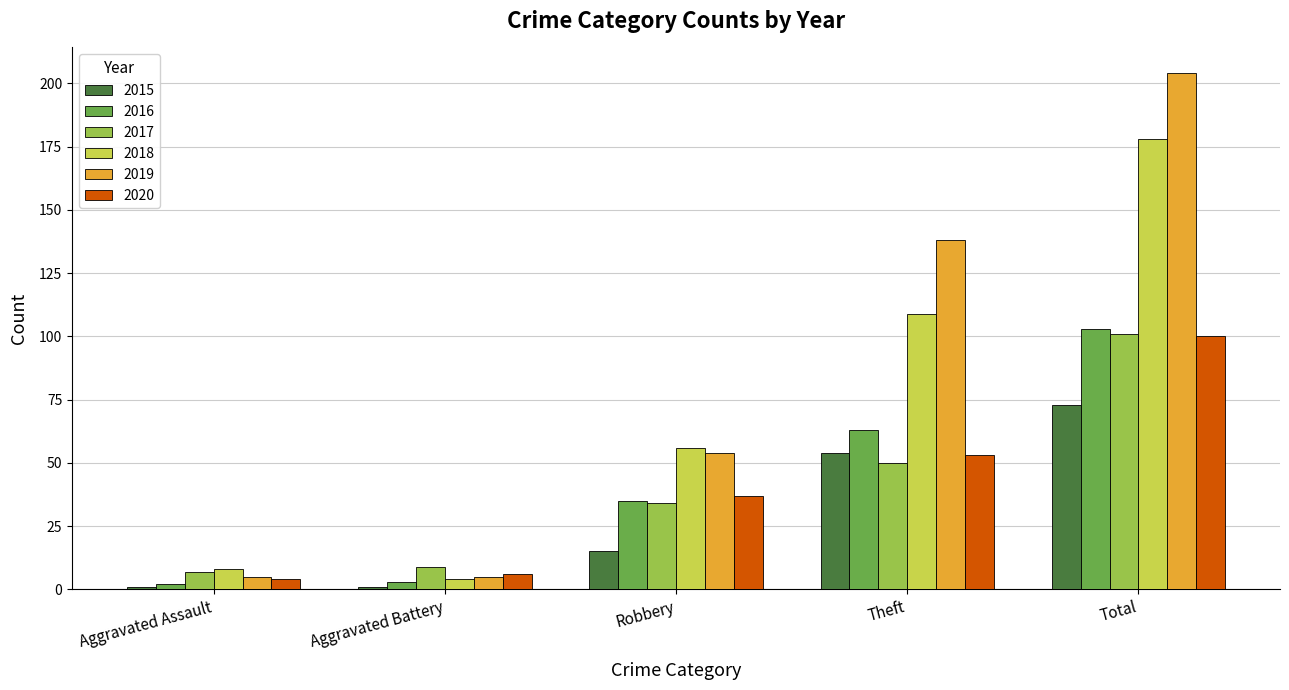

At which category is the sum across all series the highest?

Total